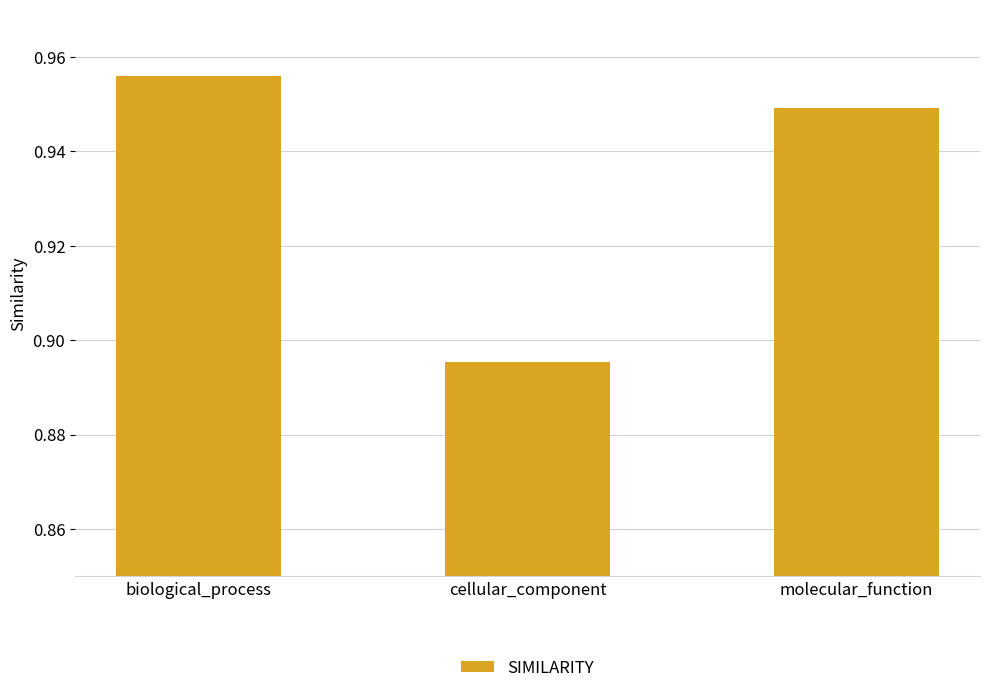

Count the number of categories in the chart.

3